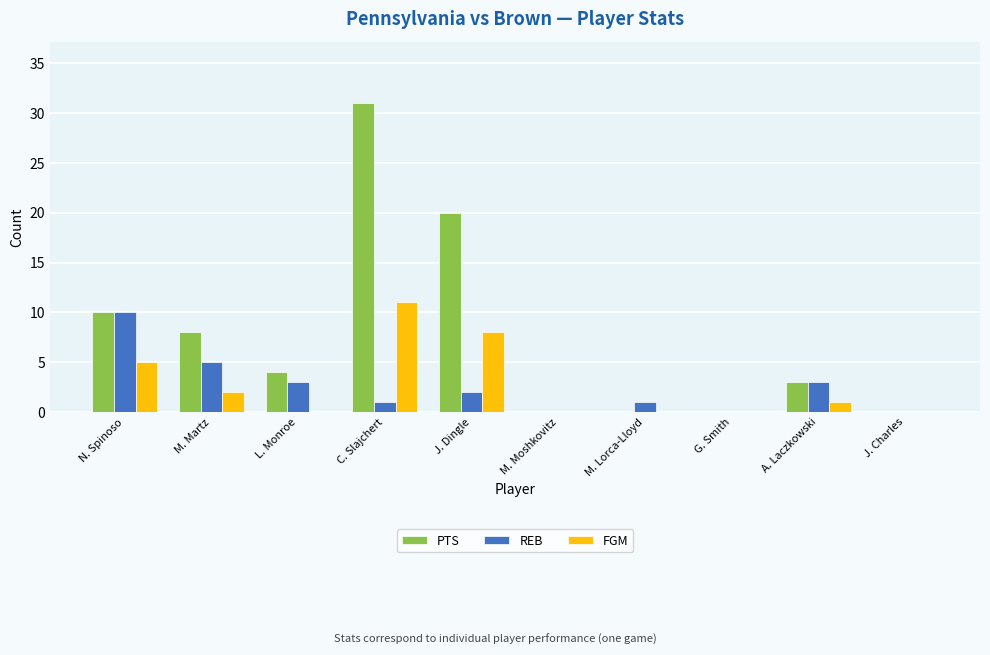

At which category is the sum across all series the highest?

C. Slajchert